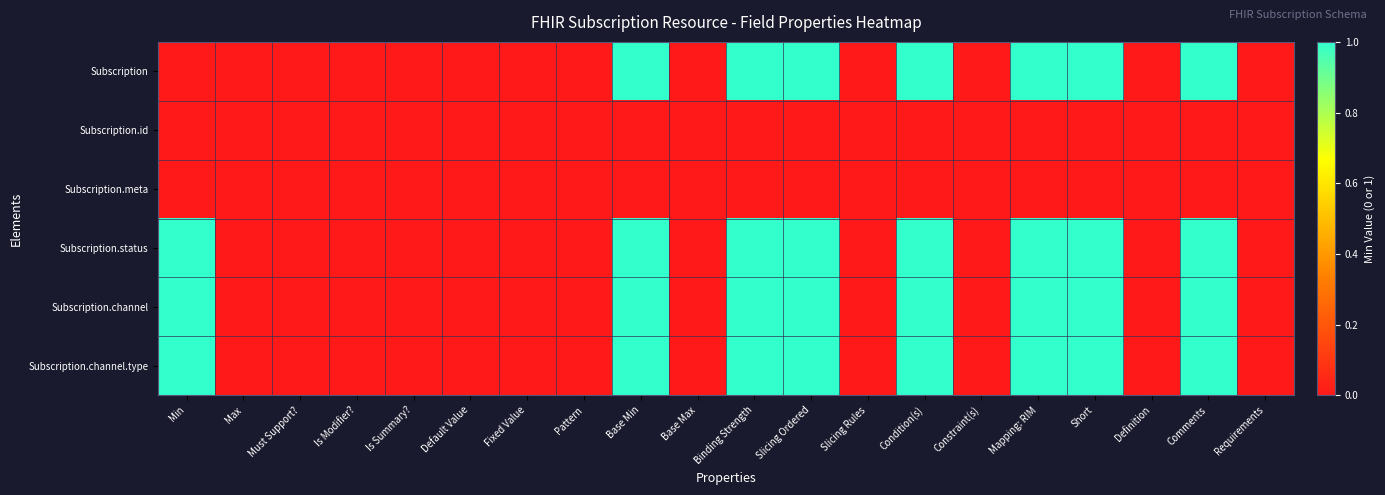

Reading right to left, transcribe all the data shown in this chart.

Subscription: Requirements=0	Comments=1	Definition=0	Short=1	Mapping: RIM=1	Constraint(s)=0	Condition(s)=1	Slicing Rules=0	Slicing Ordered=1	Binding Strength=1	Base Max=0	Base Min=1	Pattern=0	Fixed Value=0	Default Value=0	Is Summary?=0	Is Modifier?=0	Must Support?=0	Max=0	Min=0
Subscription.id: Requirements=0	Comments=0	Definition=0	Short=0	Mapping: RIM=0	Constraint(s)=0	Condition(s)=0	Slicing Rules=0	Slicing Ordered=0	Binding Strength=0	Base Max=0	Base Min=0	Pattern=0	Fixed Value=0	Default Value=0	Is Summary?=0	Is Modifier?=0	Must Support?=0	Max=0	Min=0
Subscription.meta: Requirements=0	Comments=0	Definition=0	Short=0	Mapping: RIM=0	Constraint(s)=0	Condition(s)=0	Slicing Rules=0	Slicing Ordered=0	Binding Strength=0	Base Max=0	Base Min=0	Pattern=0	Fixed Value=0	Default Value=0	Is Summary?=0	Is Modifier?=0	Must Support?=0	Max=0	Min=0
Subscription.status: Requirements=0	Comments=1	Definition=0	Short=1	Mapping: RIM=1	Constraint(s)=0	Condition(s)=1	Slicing Rules=0	Slicing Ordered=1	Binding Strength=1	Base Max=0	Base Min=1	Pattern=0	Fixed Value=0	Default Value=0	Is Summary?=0	Is Modifier?=0	Must Support?=0	Max=0	Min=1
Subscription.channel: Requirements=0	Comments=1	Definition=0	Short=1	Mapping: RIM=1	Constraint(s)=0	Condition(s)=1	Slicing Rules=0	Slicing Ordered=1	Binding Strength=1	Base Max=0	Base Min=1	Pattern=0	Fixed Value=0	Default Value=0	Is Summary?=0	Is Modifier?=0	Must Support?=0	Max=0	Min=1
Subscription.channel.type: Requirements=0	Comments=1	Definition=0	Short=1	Mapping: RIM=1	Constraint(s)=0	Condition(s)=1	Slicing Rules=0	Slicing Ordered=1	Binding Strength=1	Base Max=0	Base Min=1	Pattern=0	Fixed Value=0	Default Value=0	Is Summary?=0	Is Modifier?=0	Must Support?=0	Max=0	Min=1